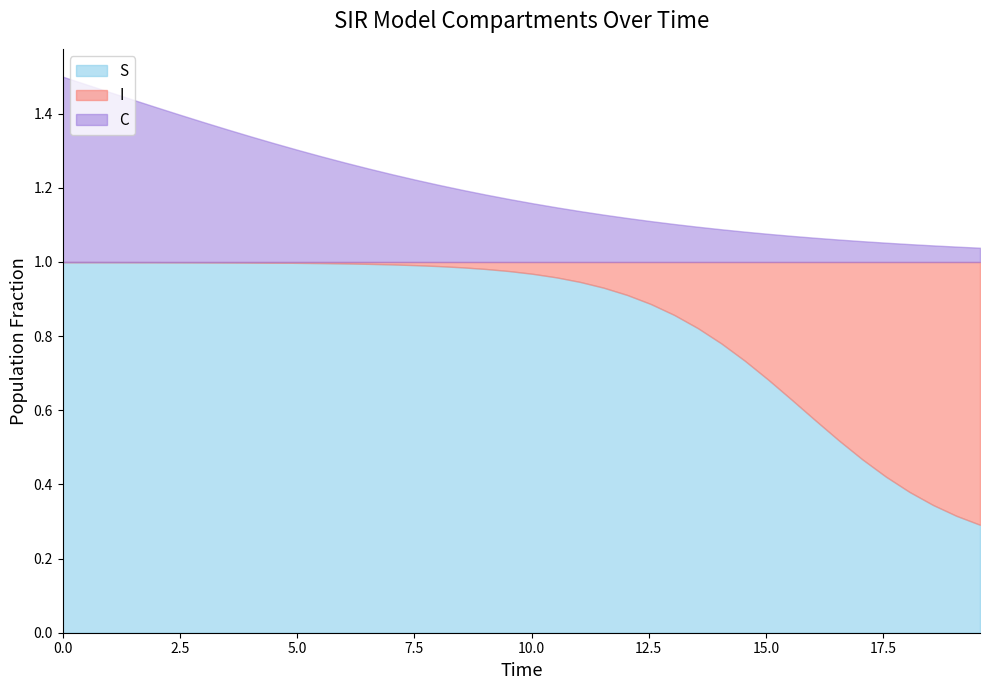

List the labels in order of S value, largest first.

0, 1, 2, 3, 4, 5, 6, 7, 8, 9, 10, 11, 12, 13, 14, 15, 16, 17, 18, 19, 20, 21, 22, 23, 24, 25, 26, 27, 28, 29, 30, 31, 32, 33, 34, 35, 36, 37, 38, 39